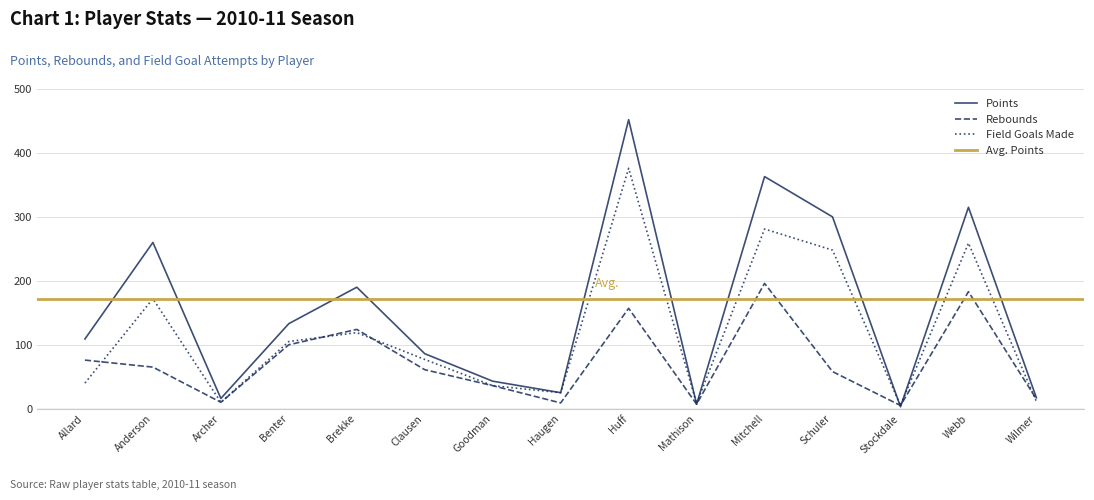

True or false: Points has a value of 3 at Stockdale.

True